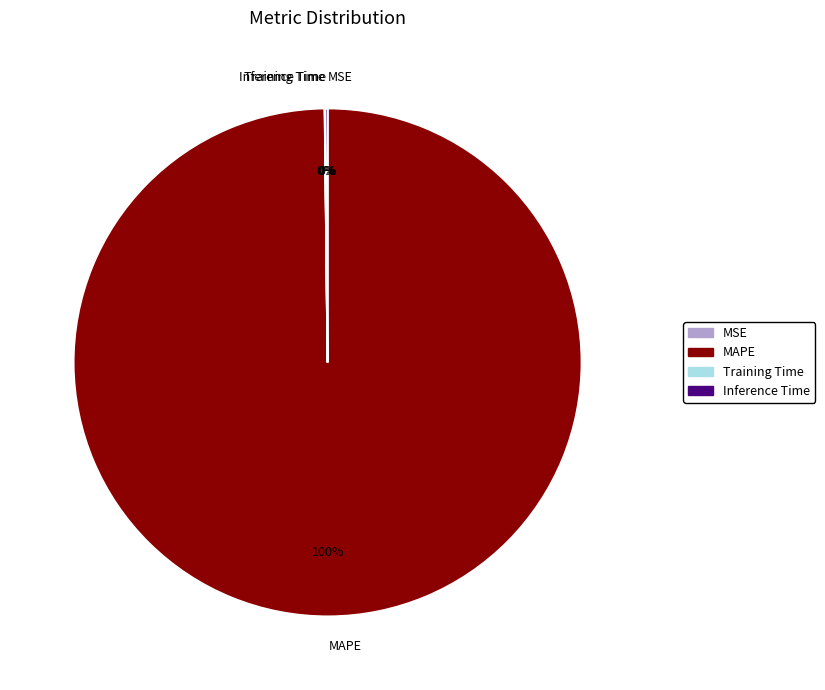

Which category has the biggest portion of the pie?

MAPE